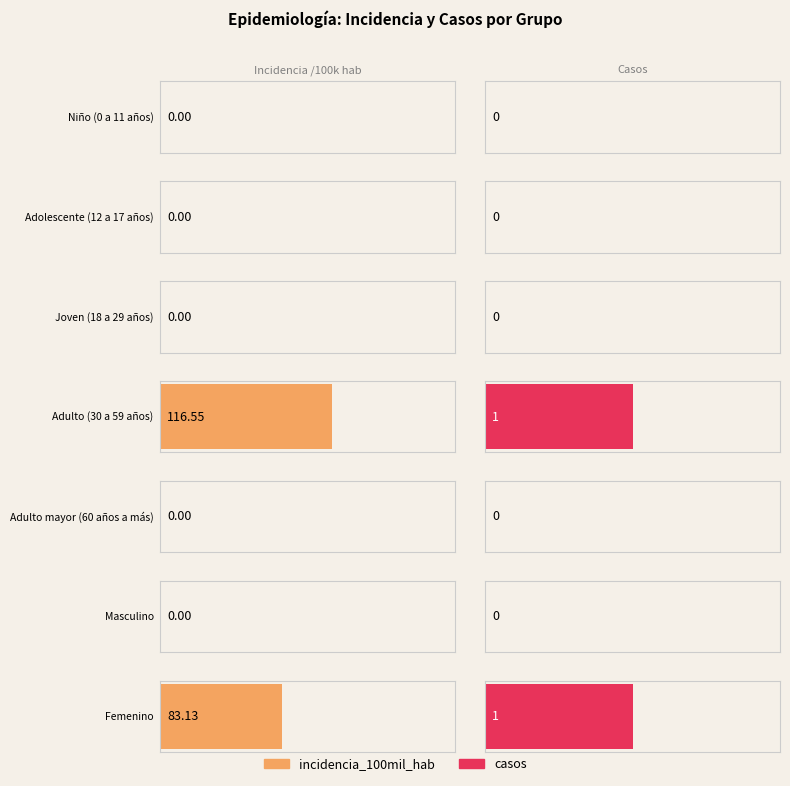

What position from the left is Niño (0 a 11 años)?

1